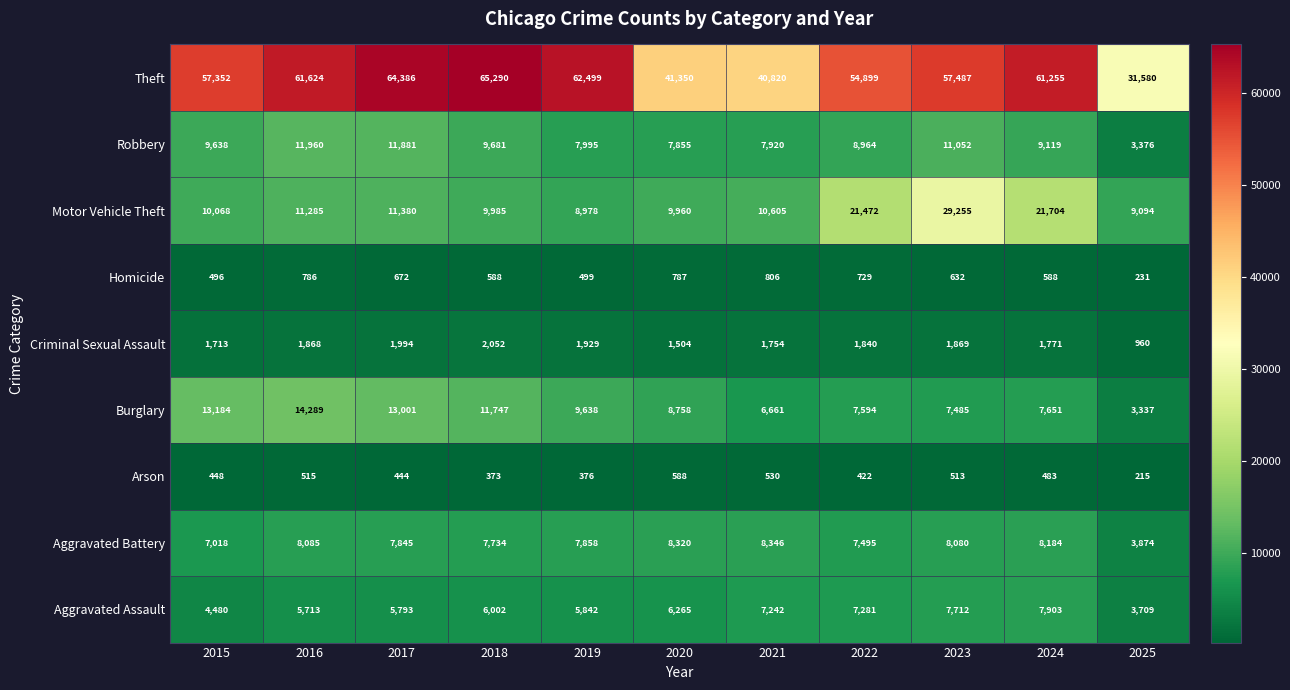

Count the number of categories in the chart.

11